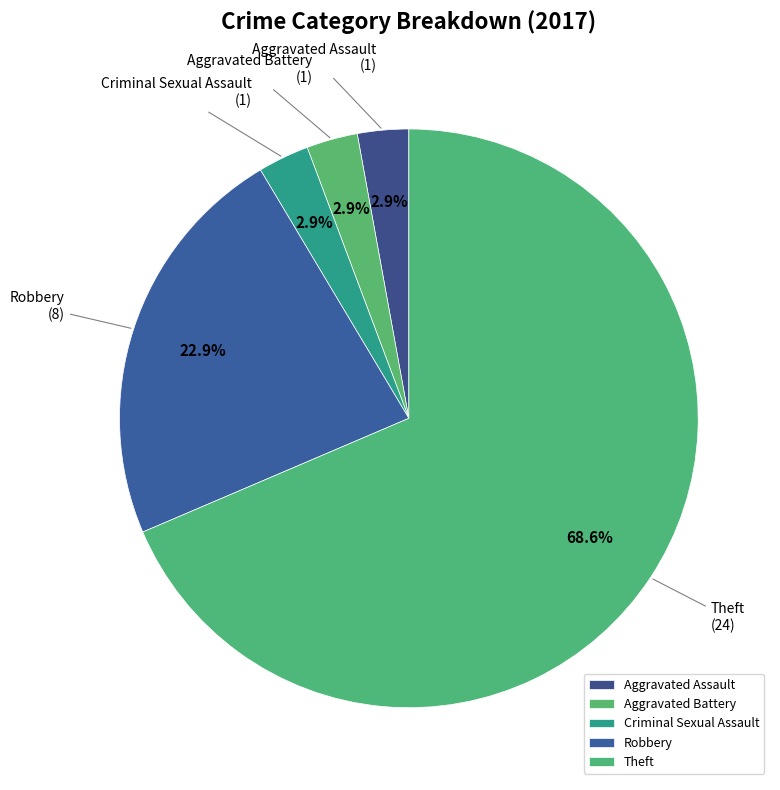

Between Aggravated Assault and Robbery, which is larger?

Robbery